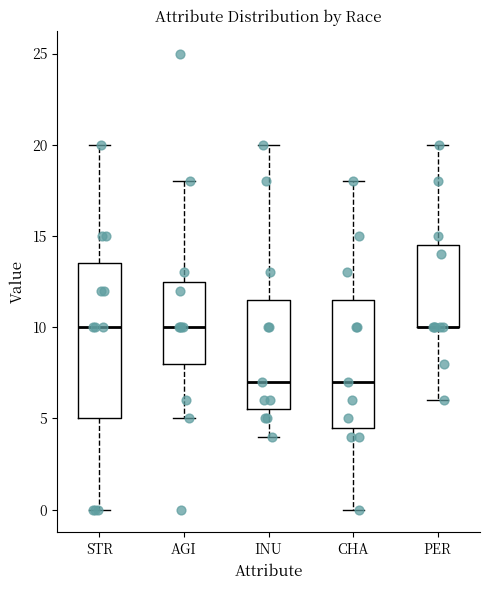

Which box is the tallest, from its lower edge to its upper edge?

STR